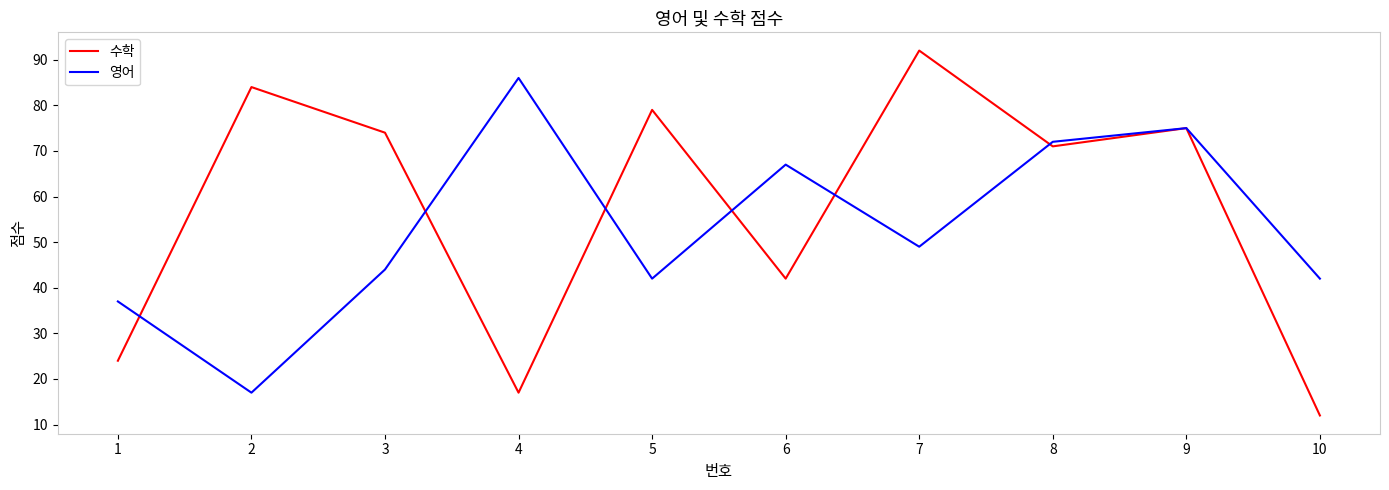

Which series has the largest total across all categories?

수학